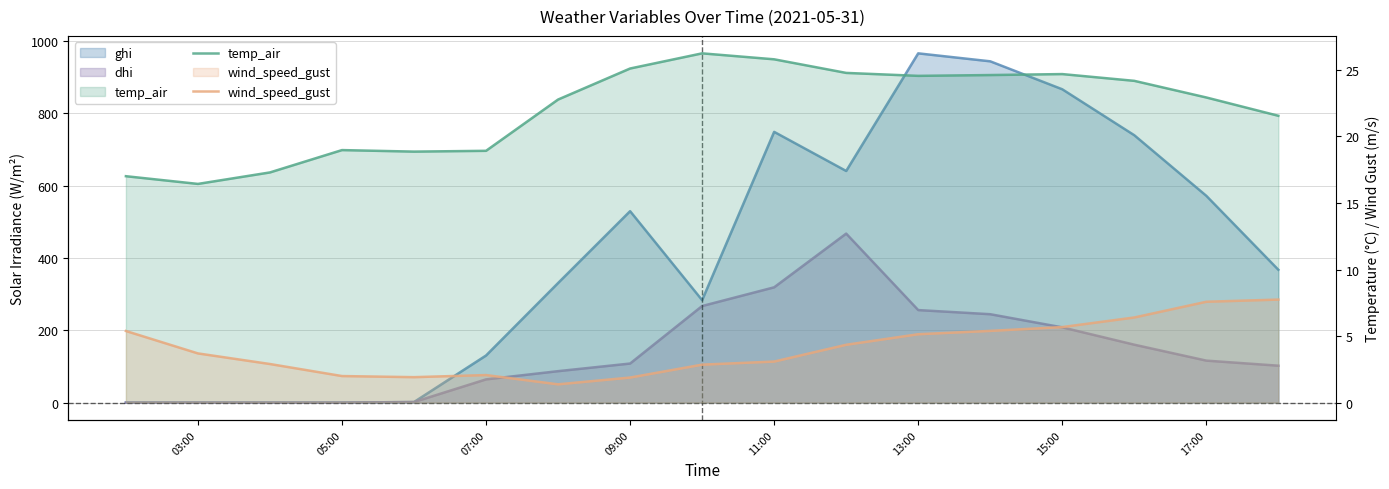

What is the value of the temp_air point at the 2nd from the left?

16.4